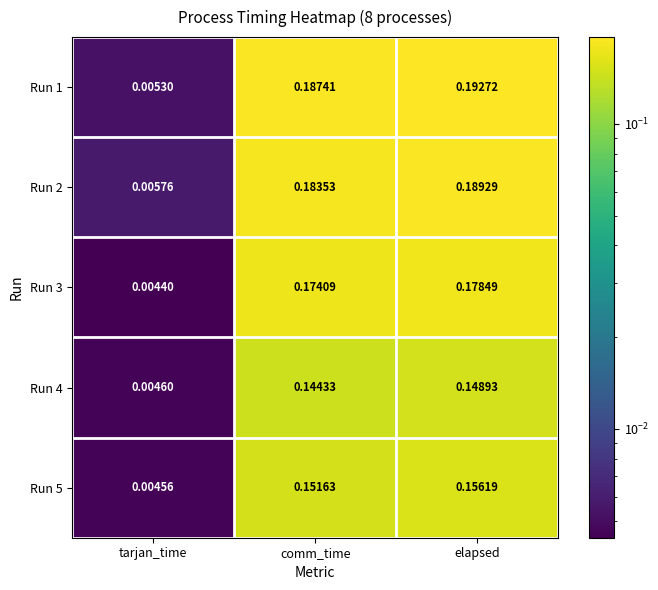

Rank the categories by Run 1 value from highest to lowest.

elapsed, comm_time, tarjan_time